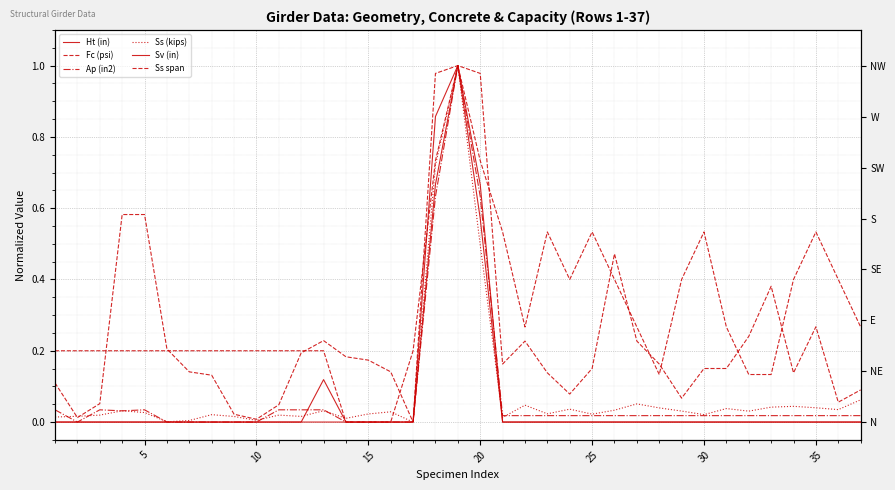

How many lines are shown in the chart?

6